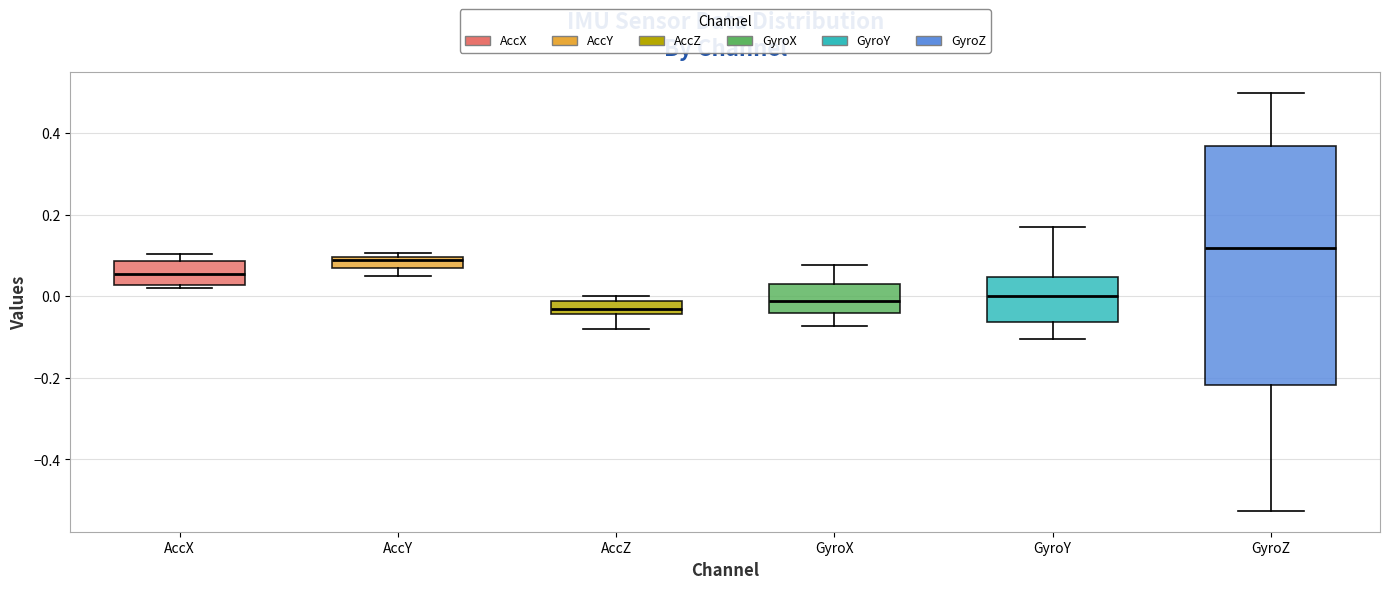

Where is the upper edge of the box for AccY on the y-axis? The values are not printed on the chart, so give them approximately, as read against the axis.

0.10